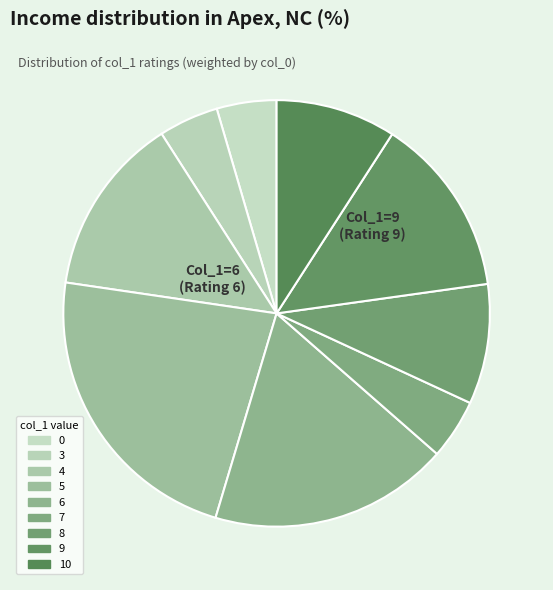

Which has a higher value, 9 or 3?

9